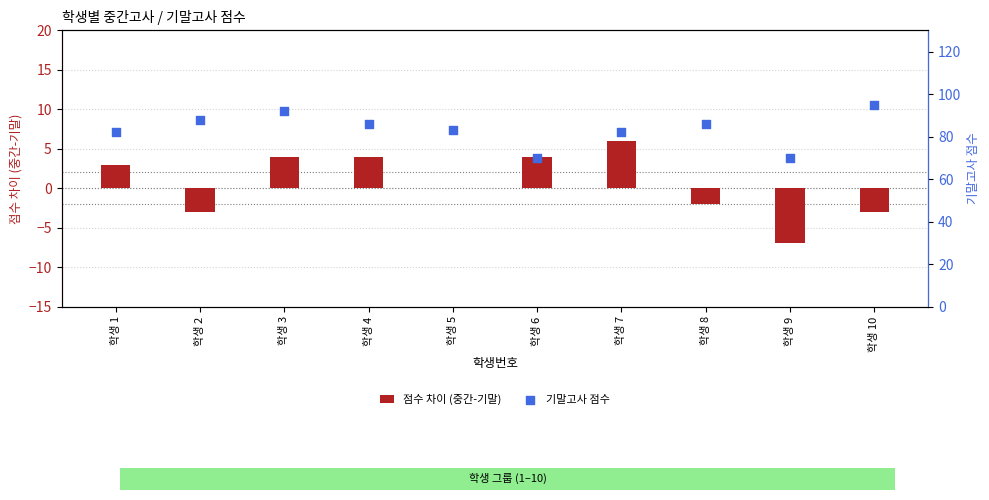

At which category is the sum across all series the highest?

학생 3